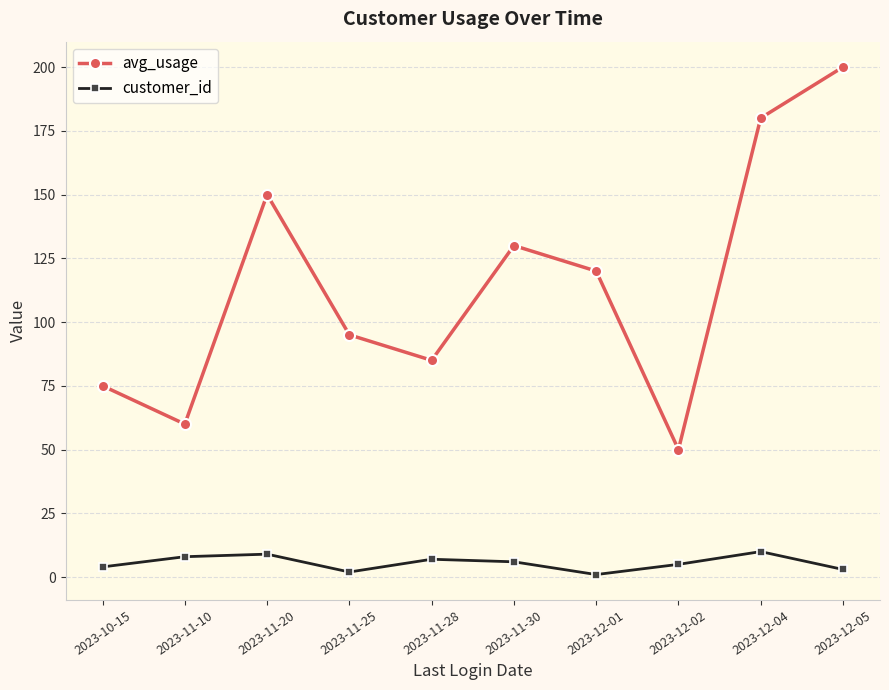

How many lines are shown in the chart?

2